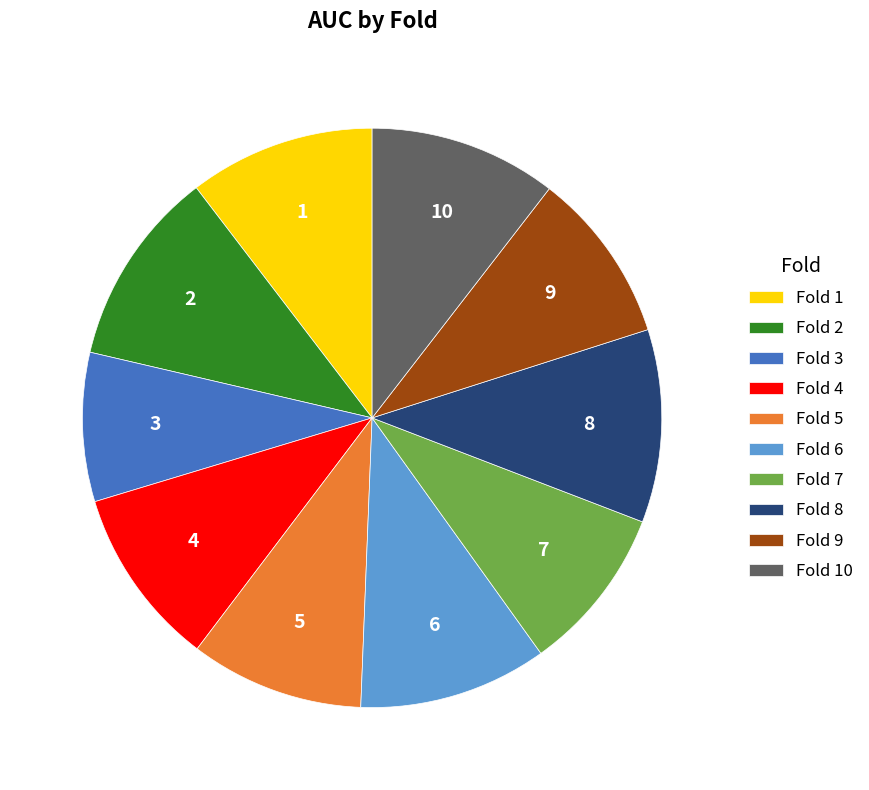

Is there a majority slice in this chart?

No